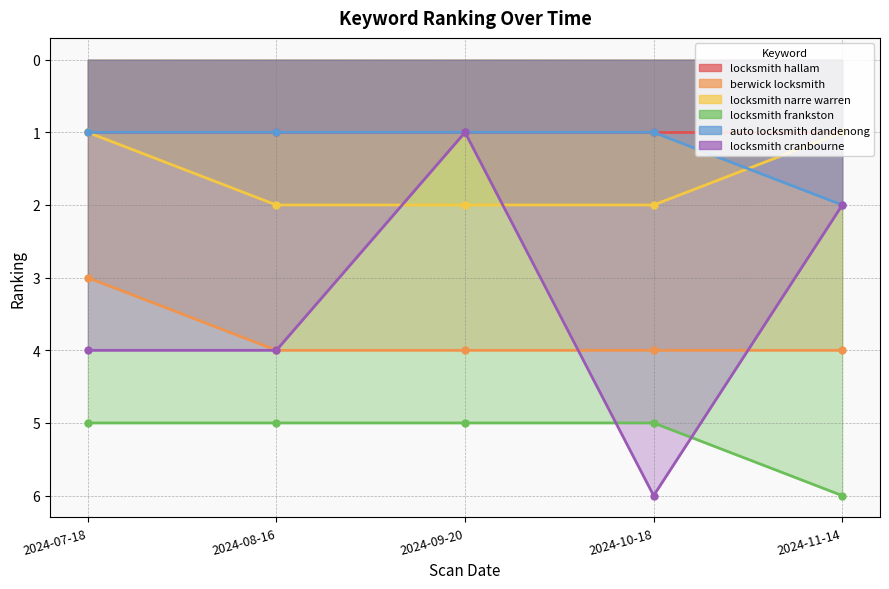

Is it true that locksmith cranbourne equals 1 at 2024-09-20?

True